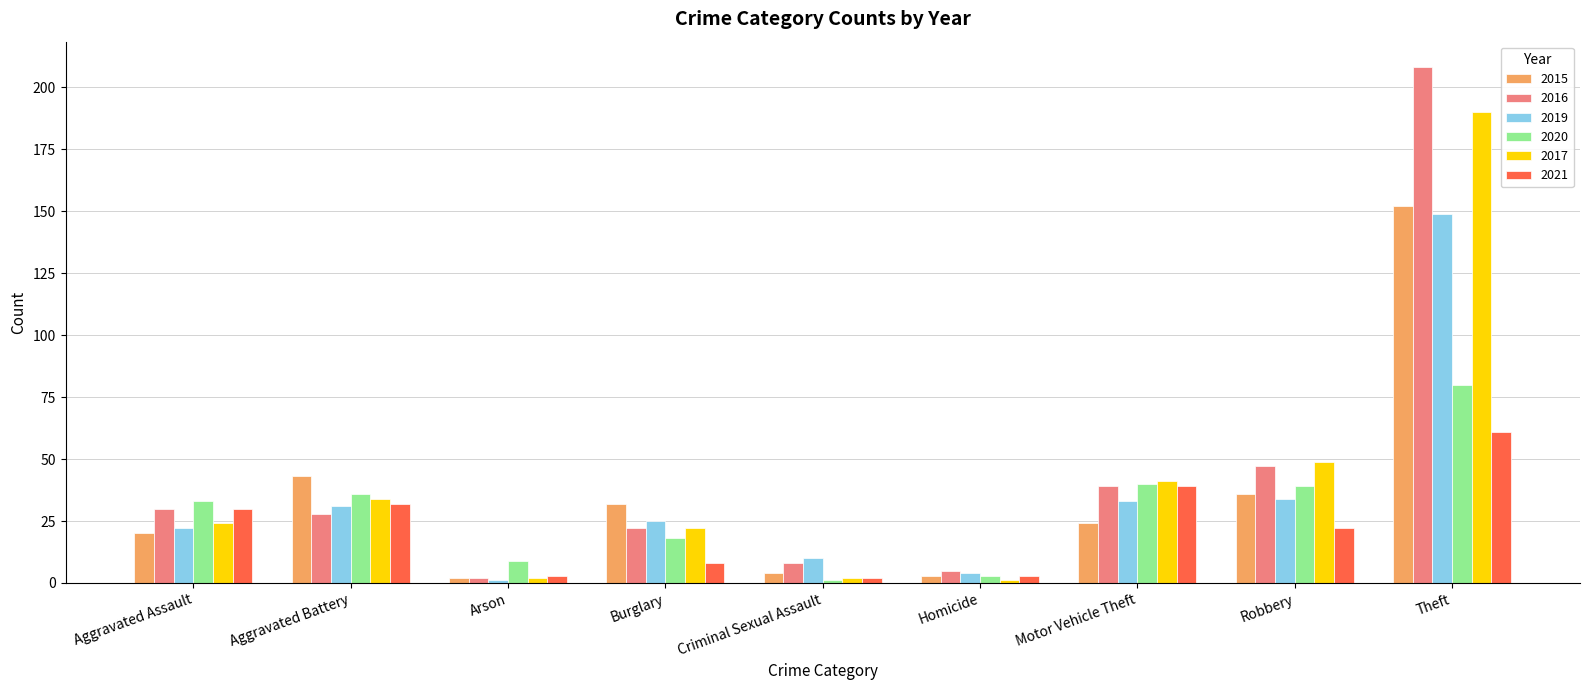

What is the difference between the highest and lowest values at Burglary?

24